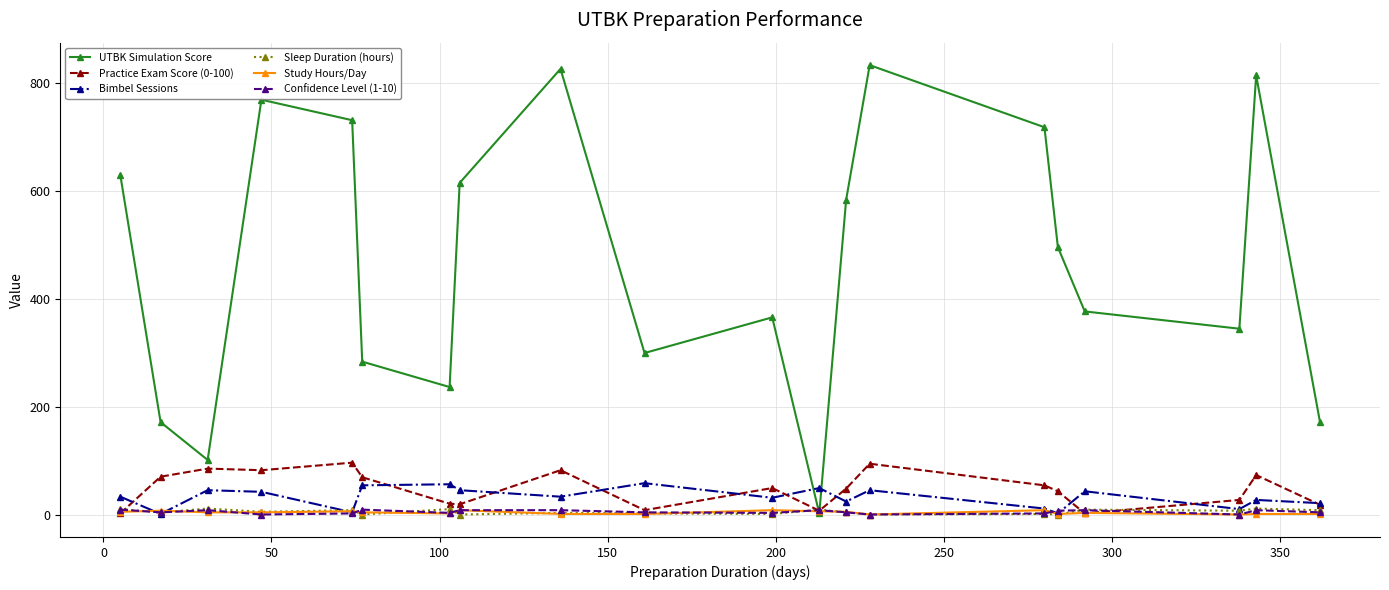

Which series has the widest spread of values?

UTBK Simulation Score